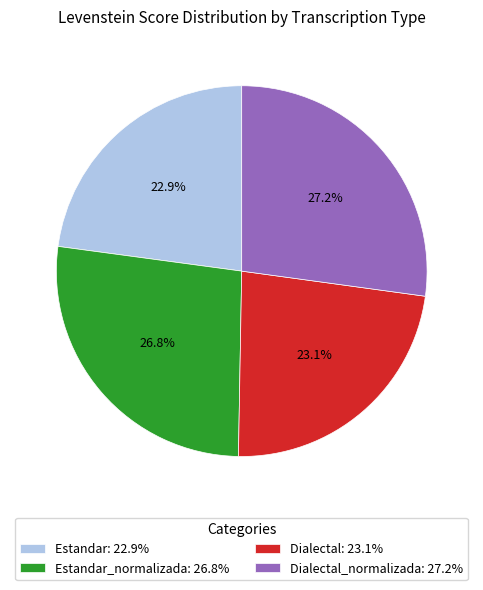

Is Estandar: 22.9% the majority of the pie?

No